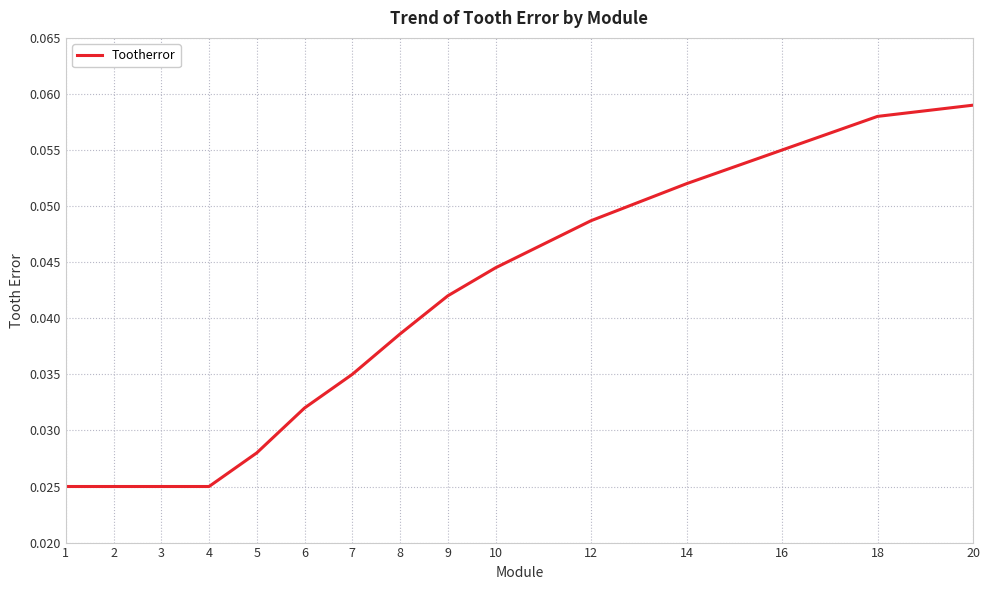

Is it true that the value at 16 is 0.0?

False